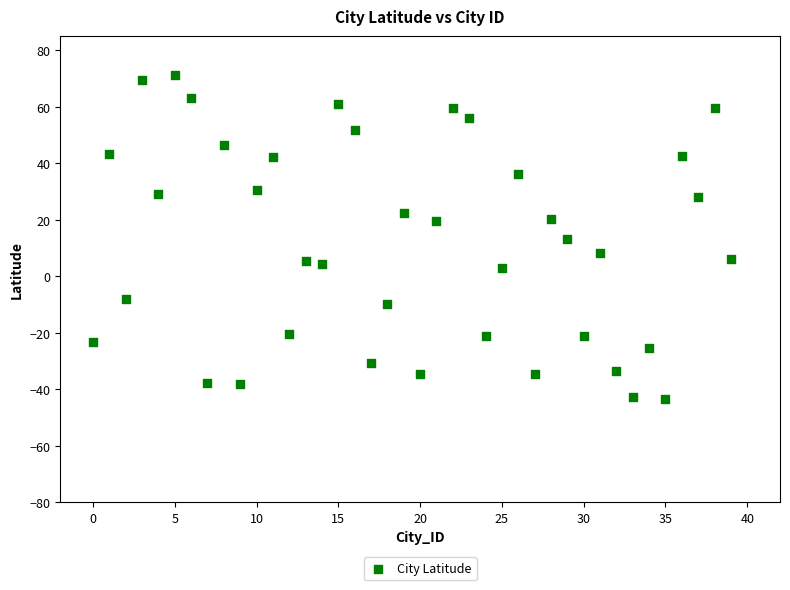

What is the range of Y values (max minus min)?

114.6